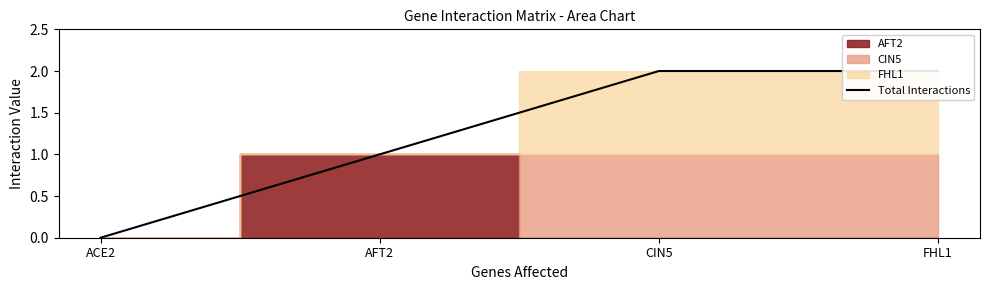

Count the number of categories in the chart.

4